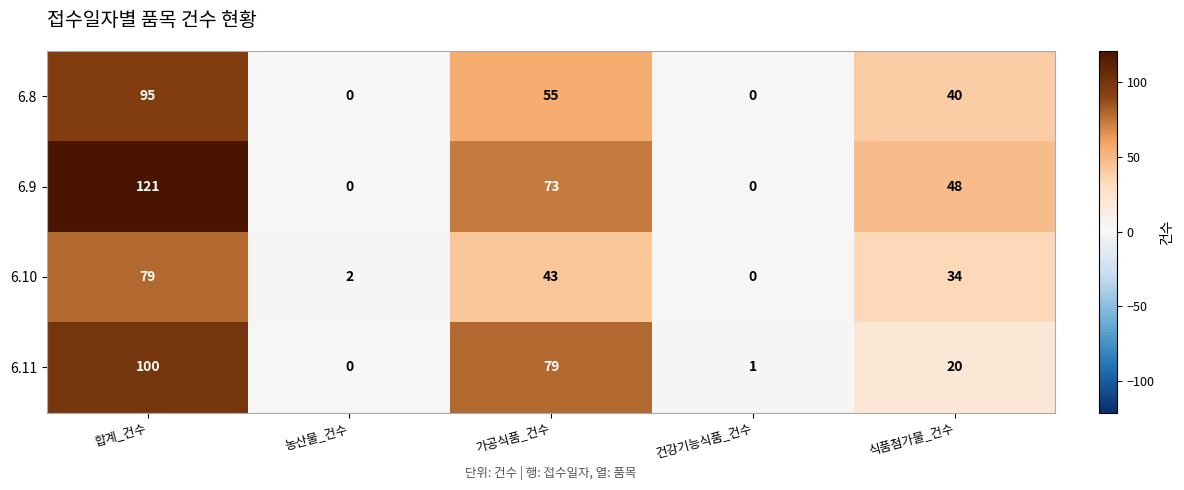

Reading left to right, what are all the values shown in this chart?

6.8: 95	0	55	0	40
6.9: 121	0	73	0	48
6.10: 79	2	43	0	34
6.11: 100	0	79	1	20